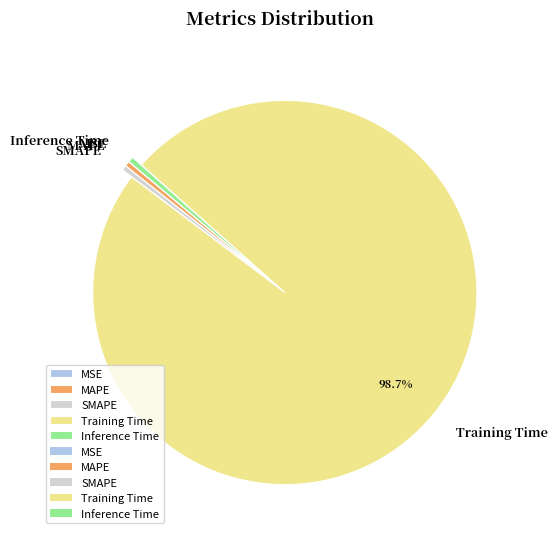

Which category accounts for the majority?

Training Time